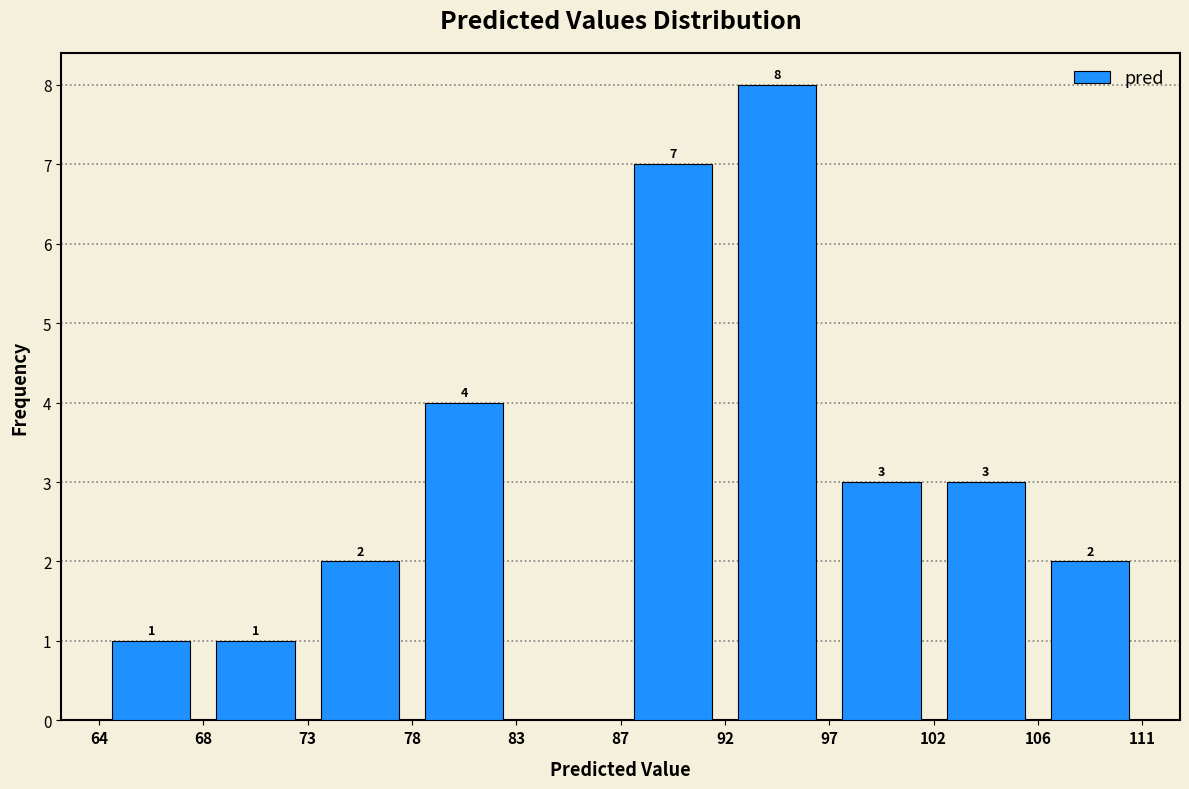

Which range on the x-axis has the tallest bar?

92 to 97